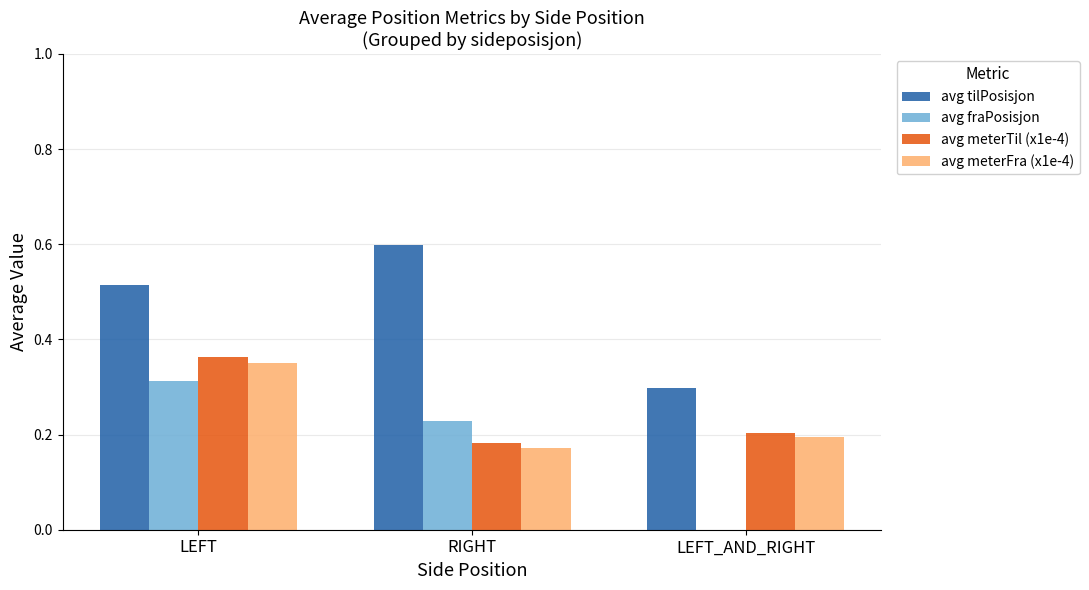

Which series changed the most between RIGHT and LEFT_AND_RIGHT?

avg tilPosisjon